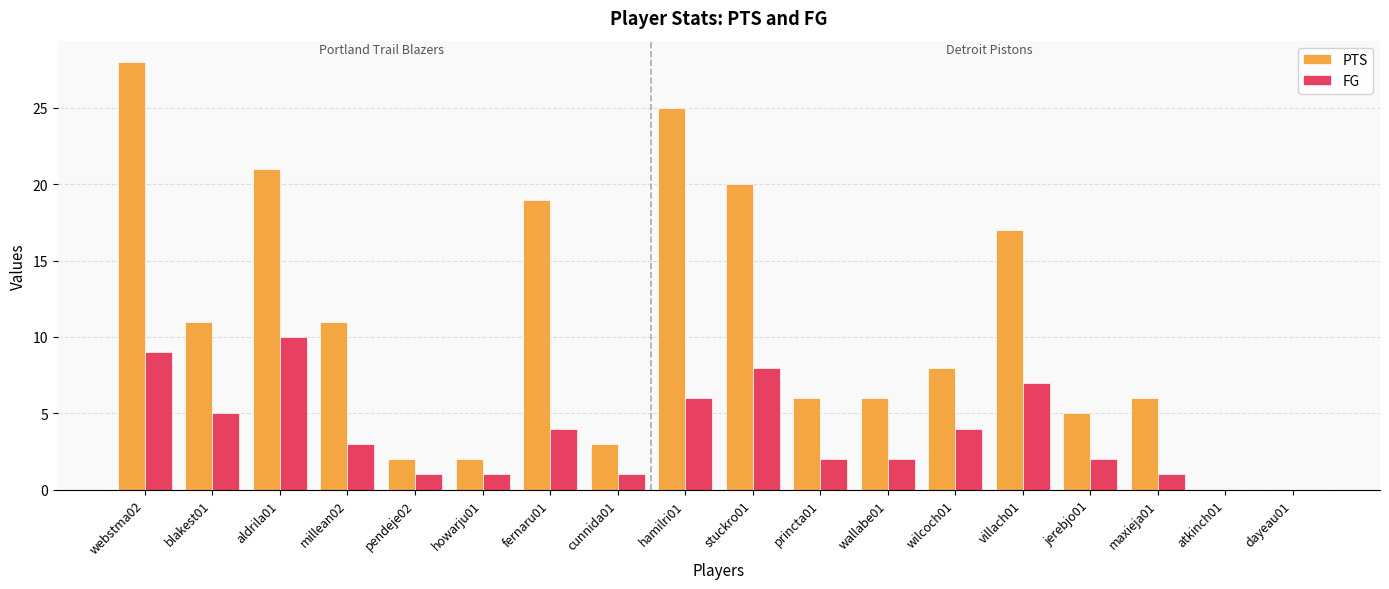

Reading left to right, transcribe all the data shown in this chart.

PTS: 28	11	21	11	2	2	19	3	25	20	6	6	8	17	5	6	0	0
FG: 9	5	10	3	1	1	4	1	6	8	2	2	4	7	2	1	0	0